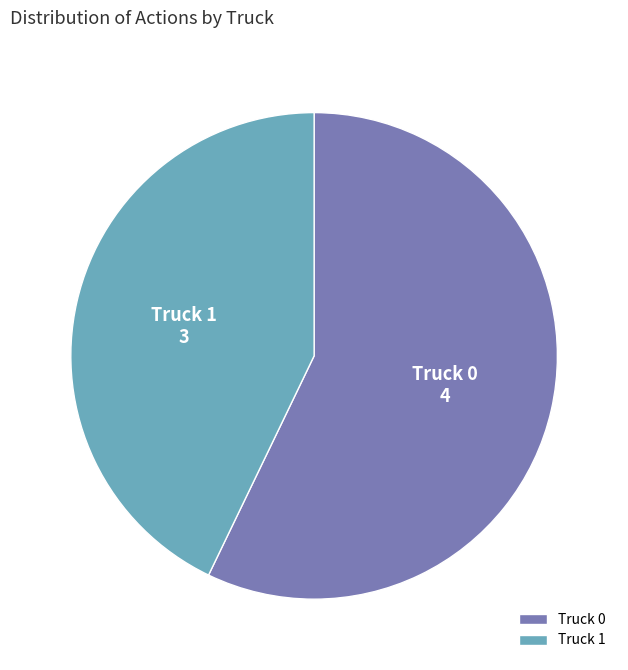

Rank the categories by value from lowest to highest.

Truck 1, Truck 0